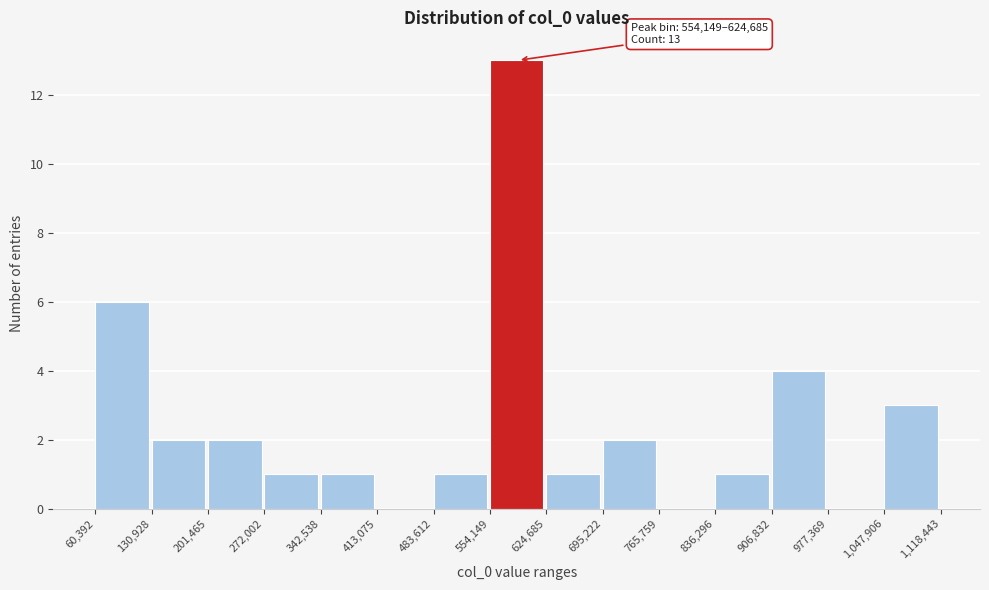

Over which range of the x-axis is the bar tallest?

554,149 to 624,685